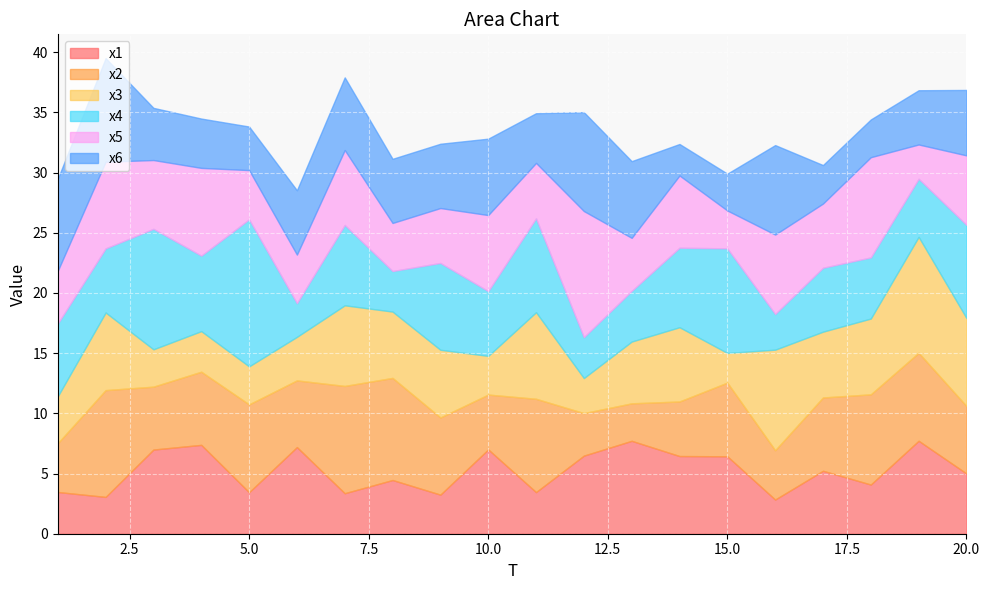

The x1 series shows 11.6 at 19. True or false?

False